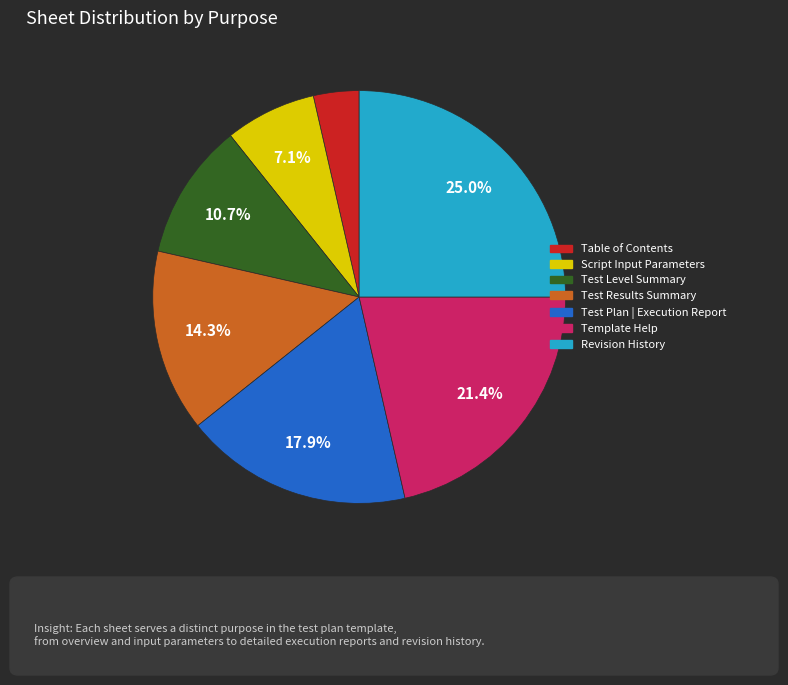

How many segments does this pie chart have?

7